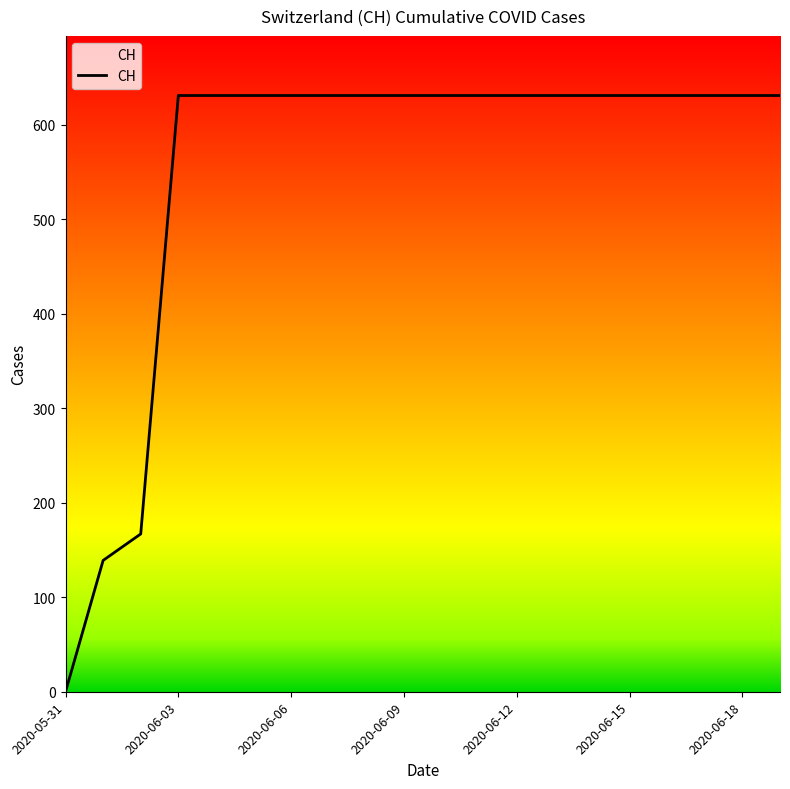

What is the greatest value displayed?

631